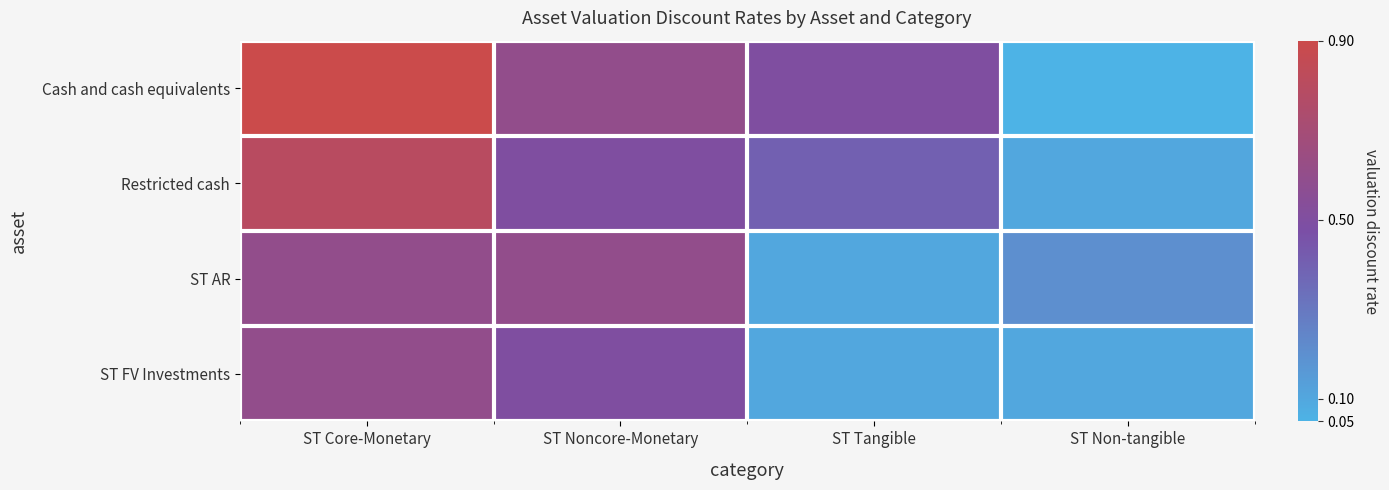

How many categories are shown in the chart?

4